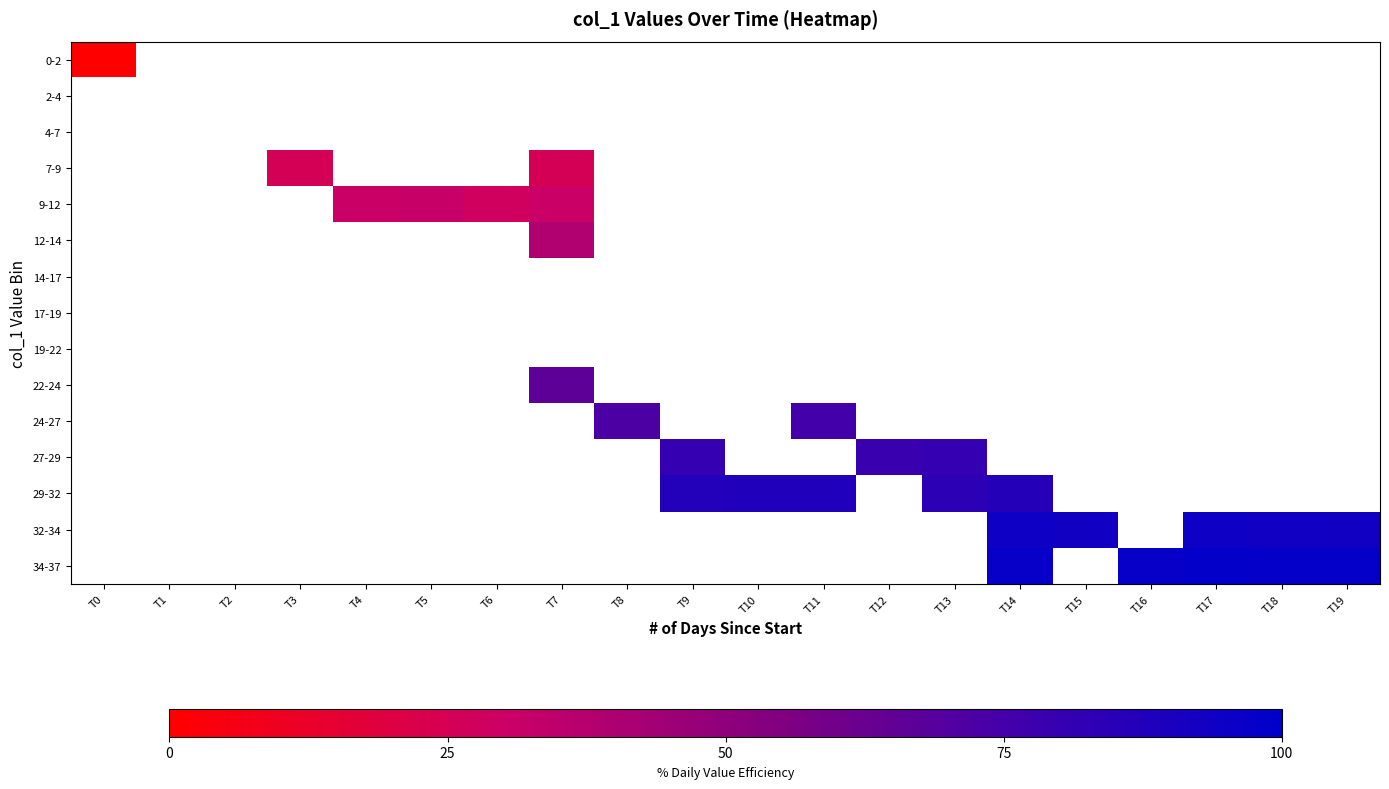

How many values in 24-27 are above zero?

2